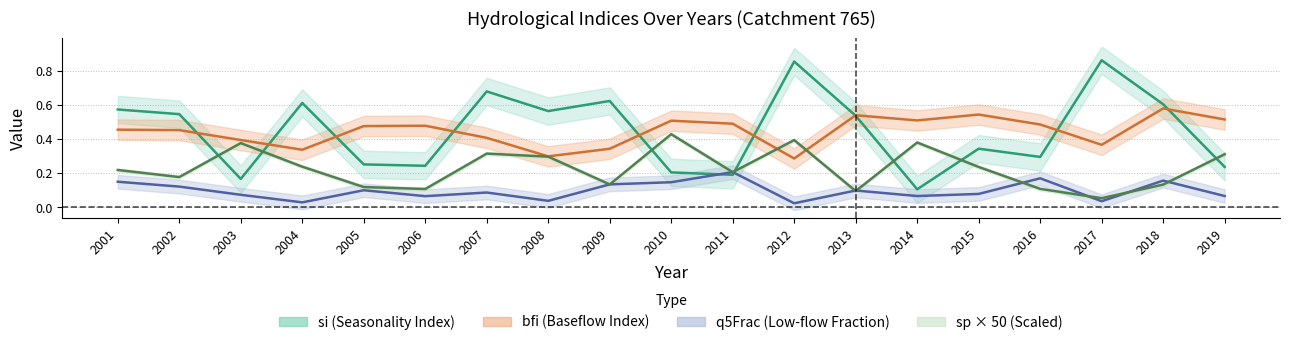

In si, how many points are lower than both neighbors (excluding endpoints)?

6